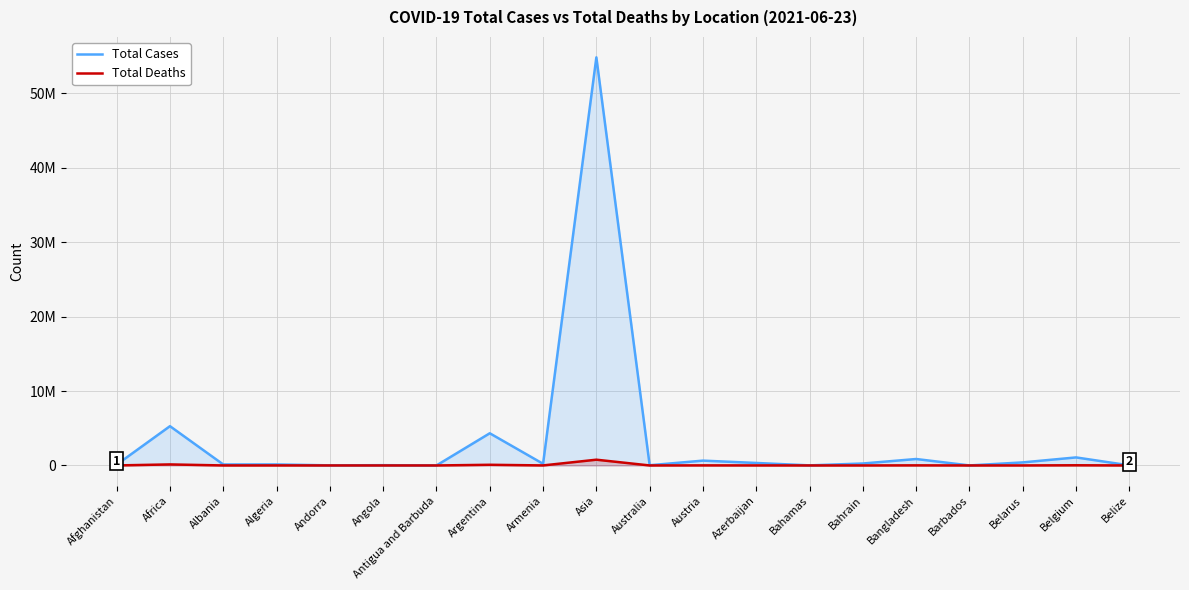

The Total Cases series shows 5923 at Andorra. True or false?

False